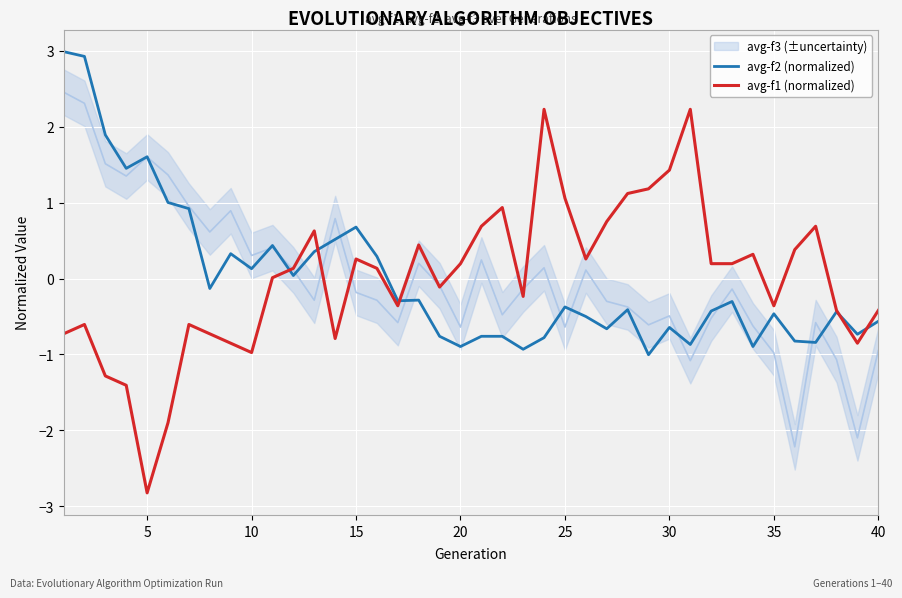

True or false: avg-f2 (normalized) has a value of -0.6 at 30.

True